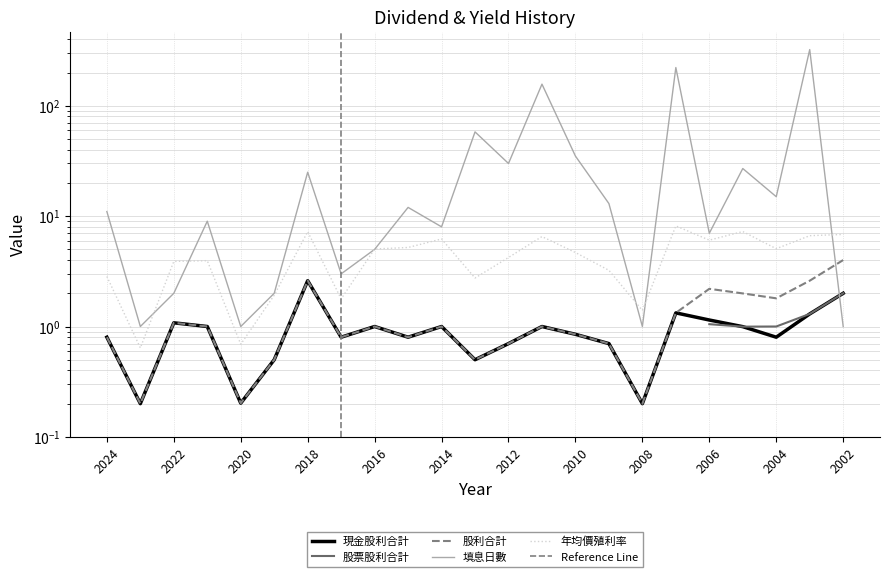

How many times do 填息日數 and 股利合計 cross each other?

1